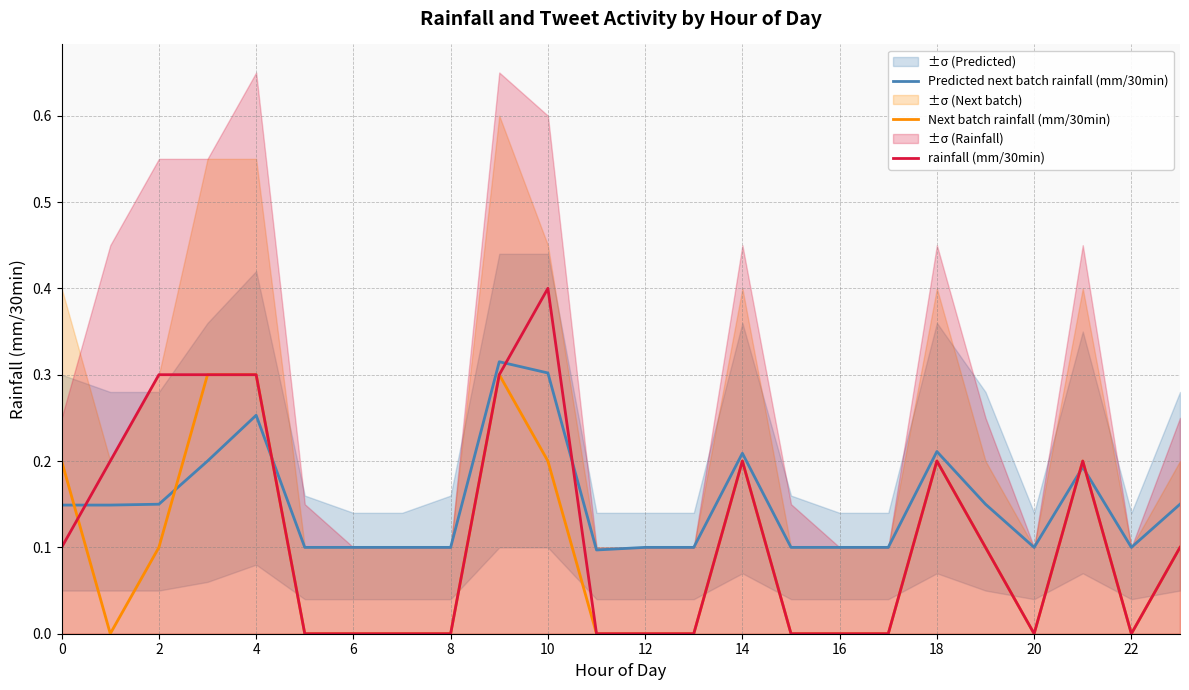

How many interior local valleys does the Predicted next batch rainfall (mm/30min) series have?

3